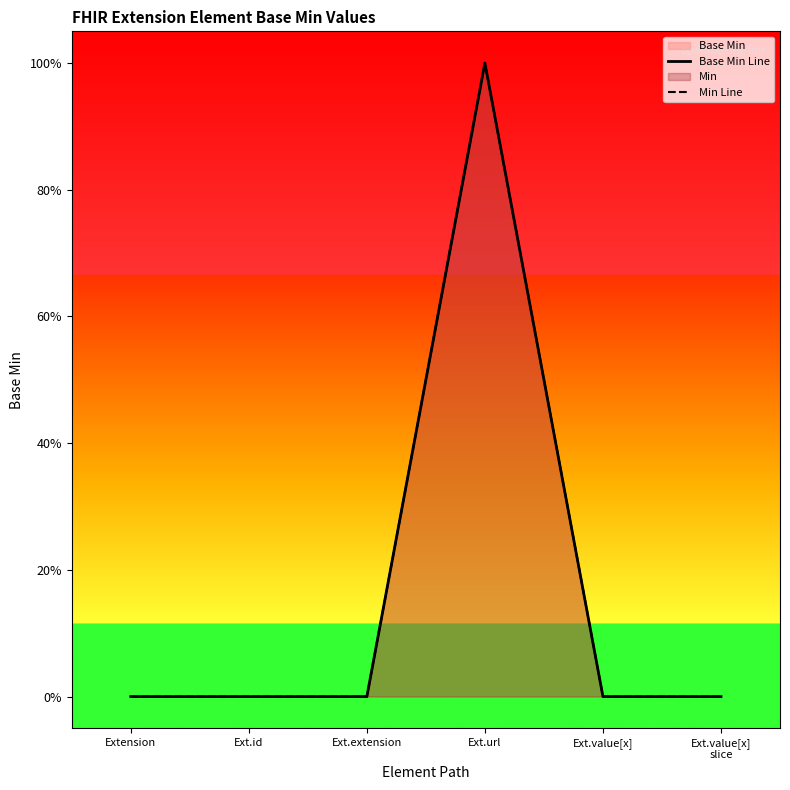

How many lines are shown in the chart?

2